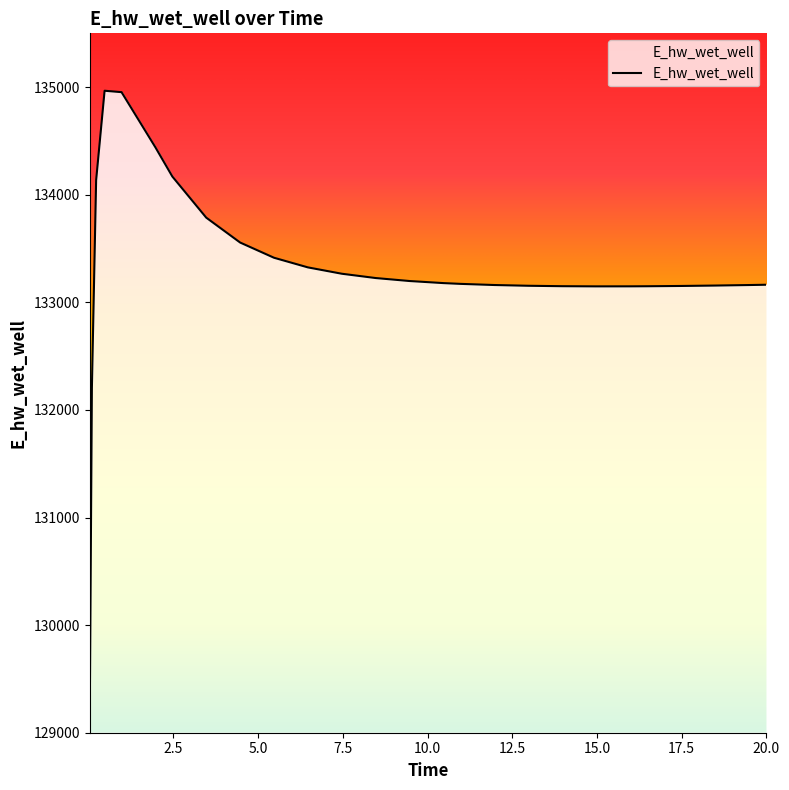

What is the maximum value shown in the chart?

134966.4